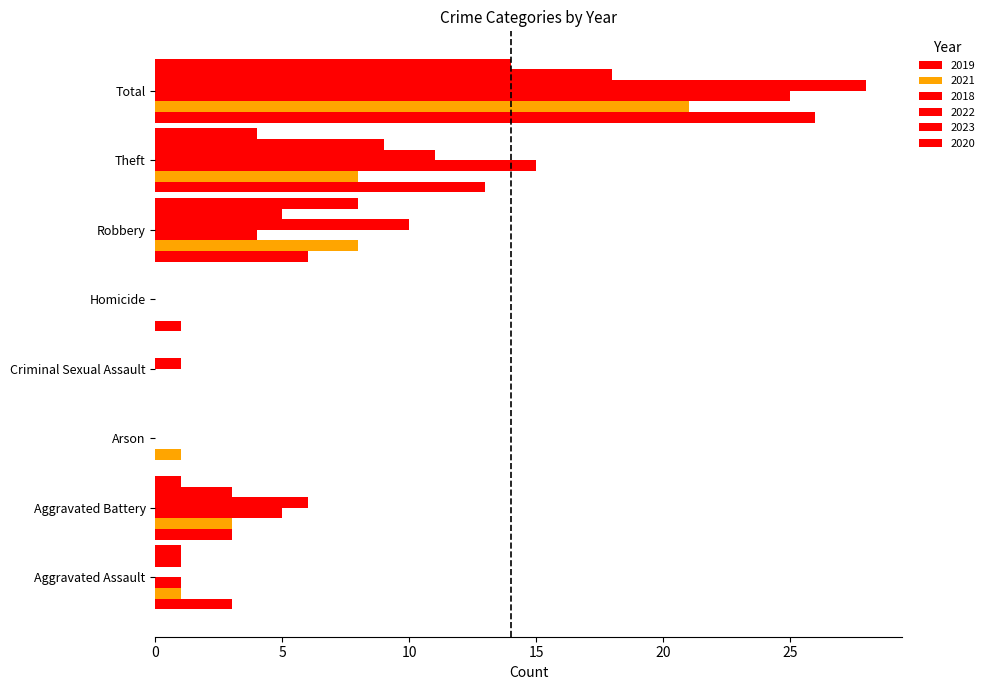

What is the sum of all 2018 values?

50